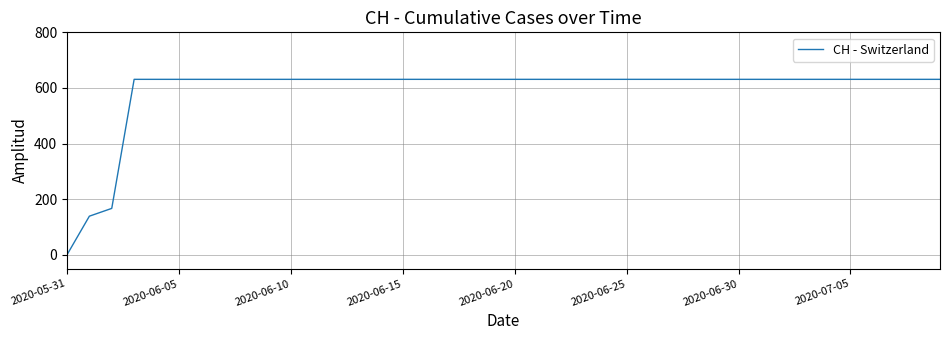

How many categories are shown in the chart?

40